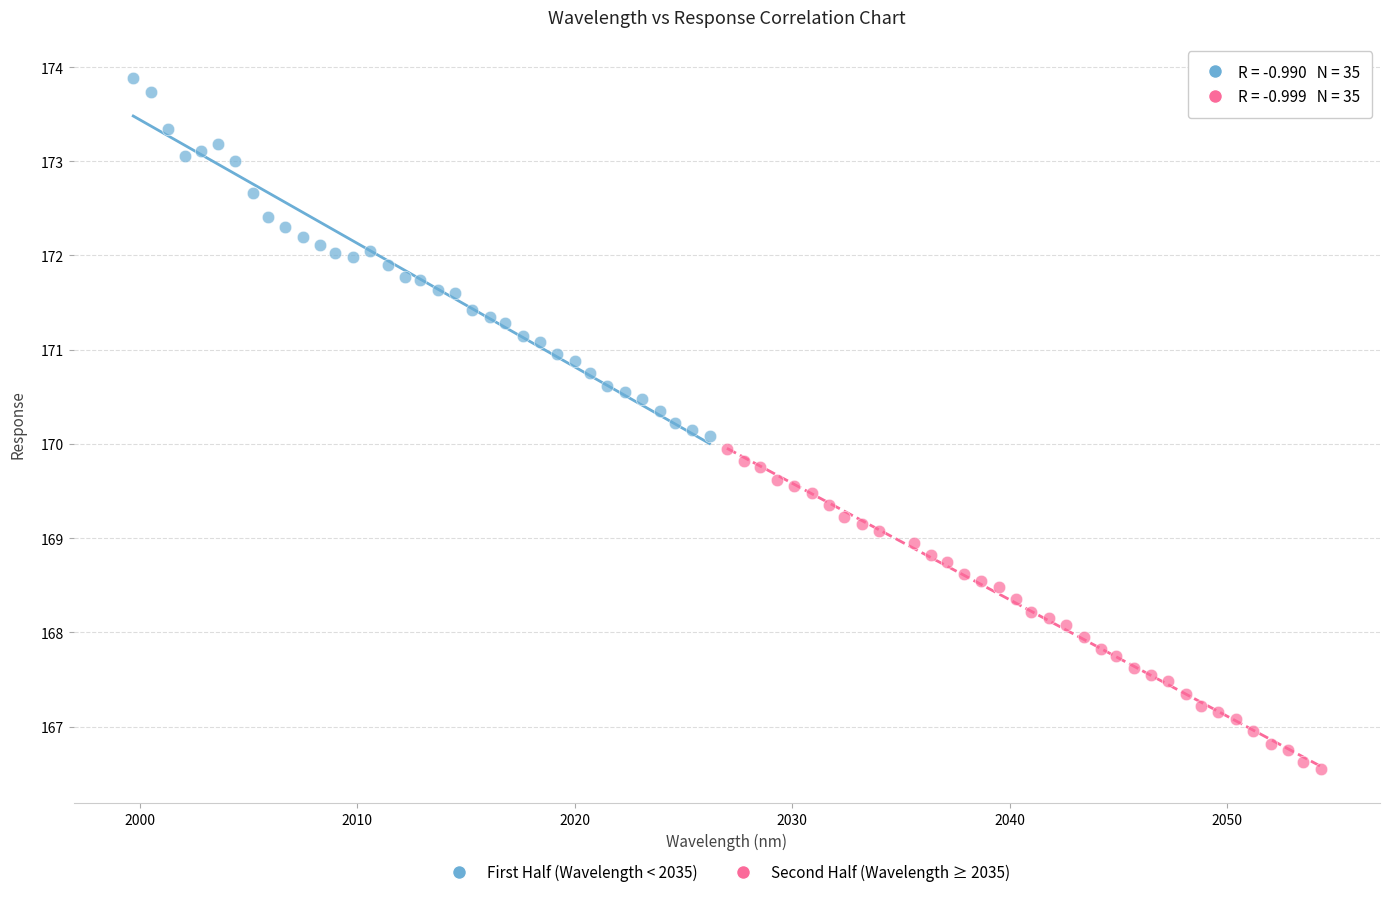

Which series has the largest Y range (max minus min)?

First Half (Wavelength < 2035)